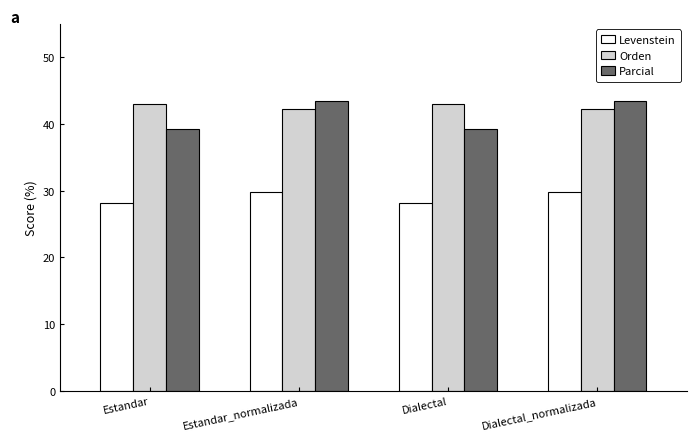

How many data points does each series have?

4